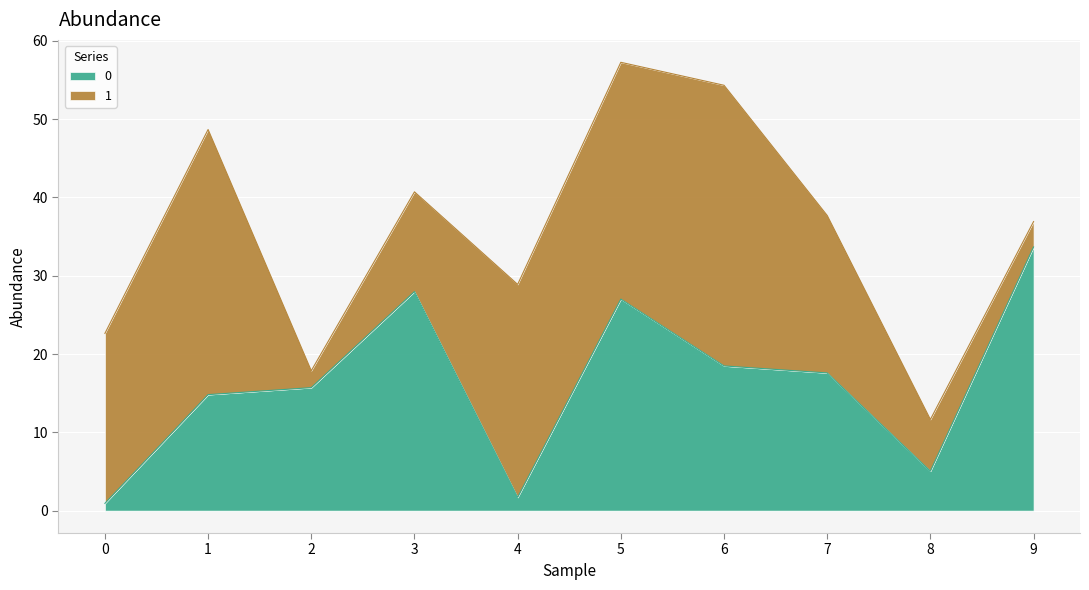

At which label is the value closest to 17?

7